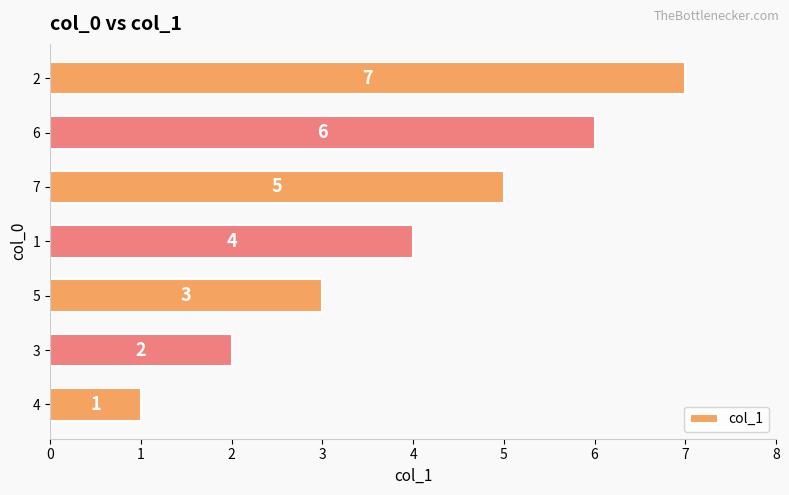

What is the difference between the second highest and second lowest values?

4